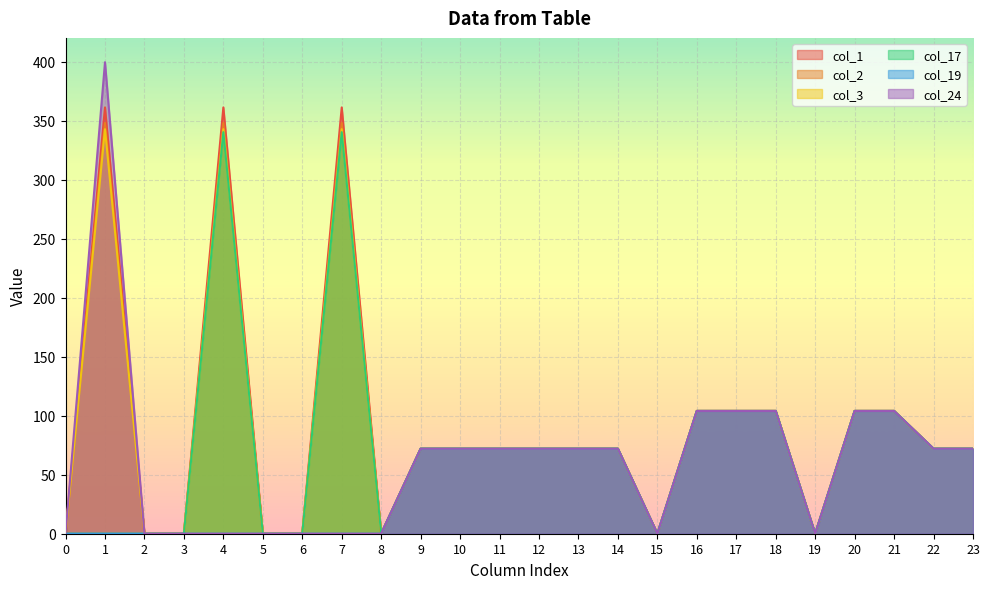

How many data points in col_1 are less than 72?

8